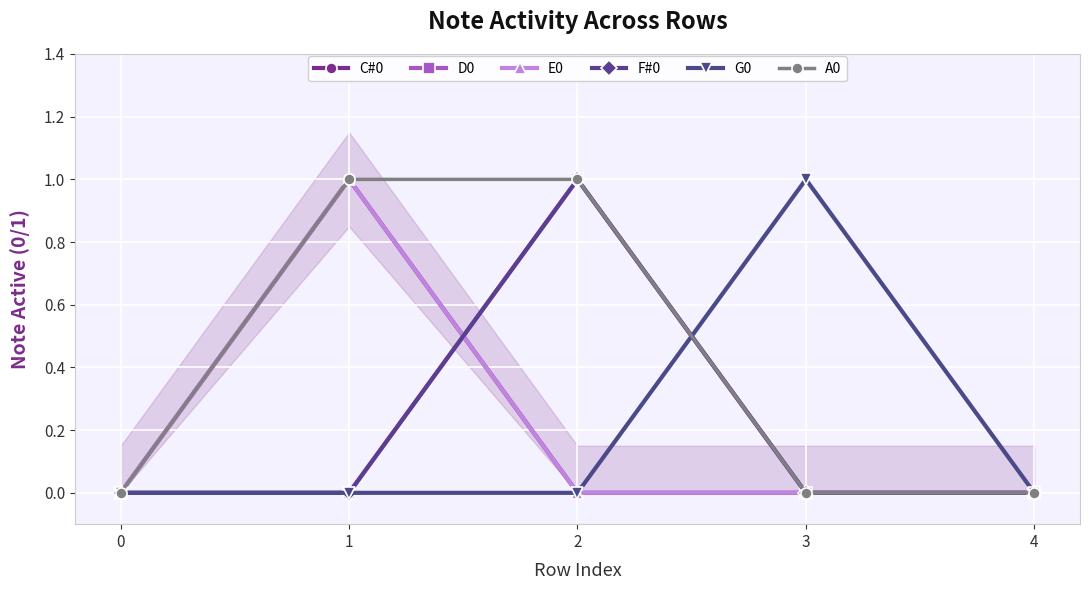

Which series has the widest spread of values?

C#0